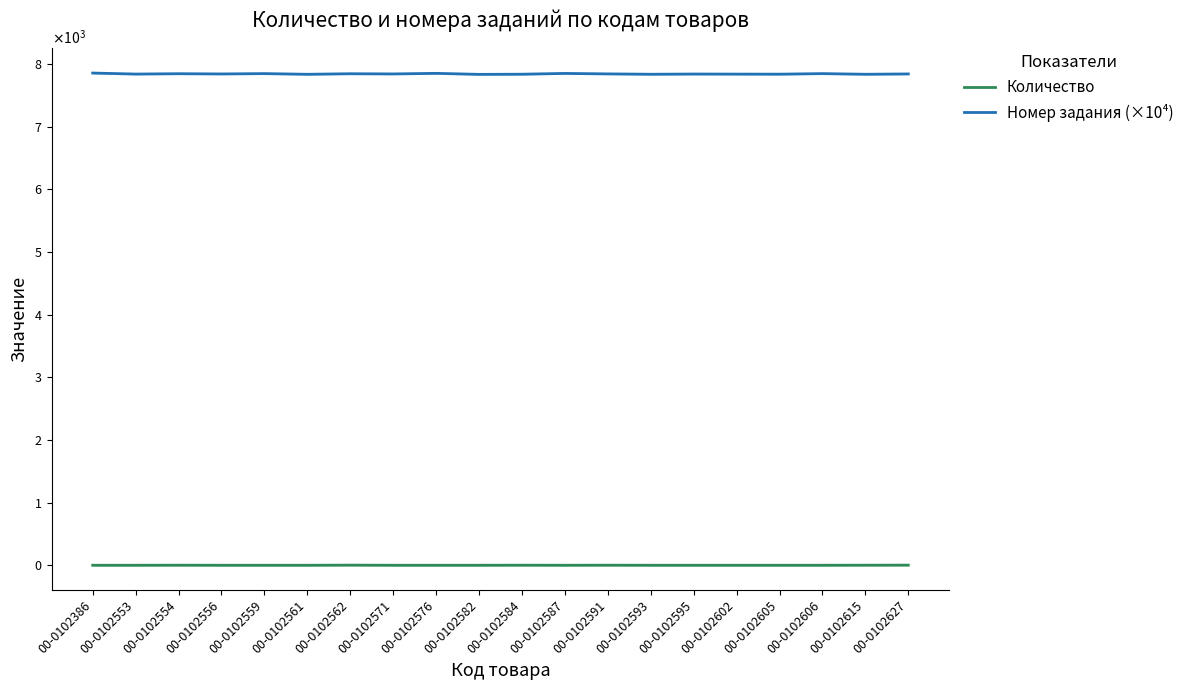

What is the value of the Количество point at the 19th from the left?

2.0